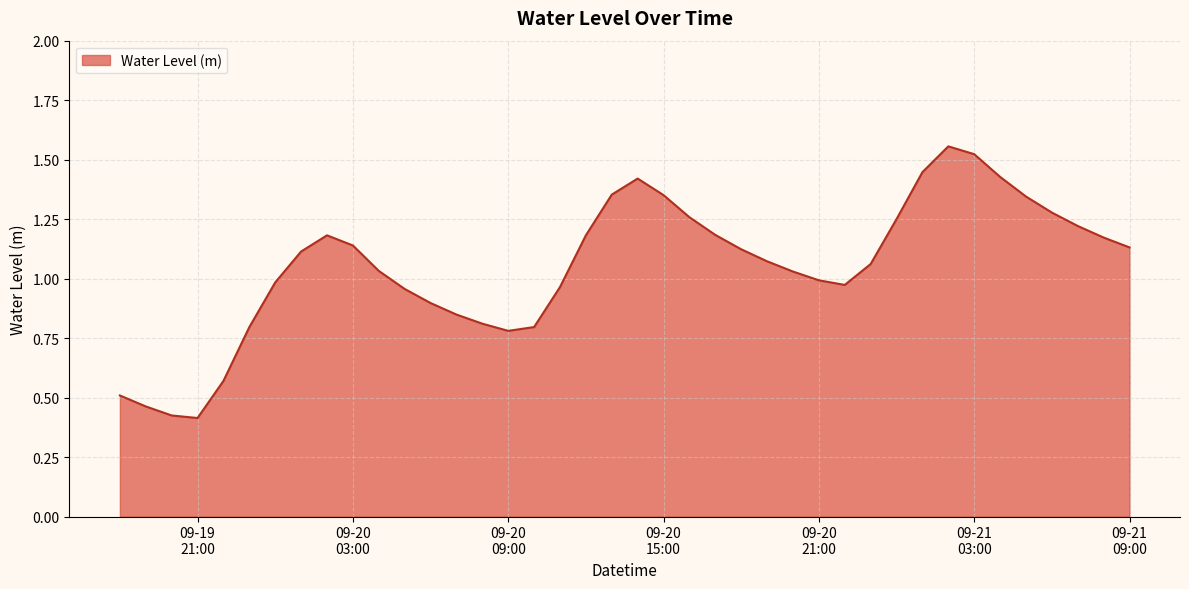

Does the chart display data point markers on the line(s)?

No